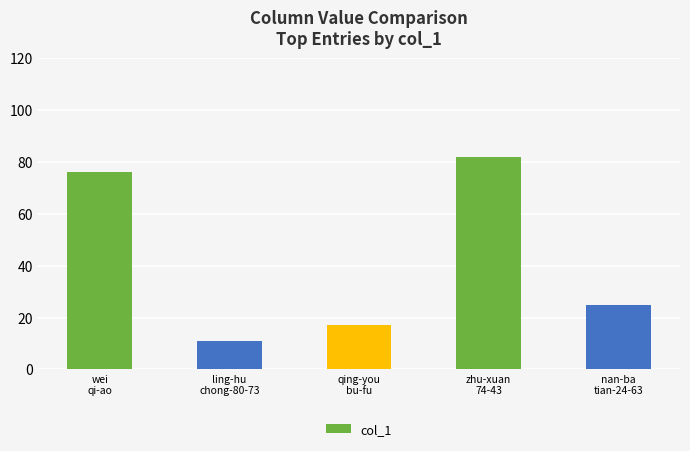

At which category does the chart reach its minimum across all series?

ling-hu
chong-80-73